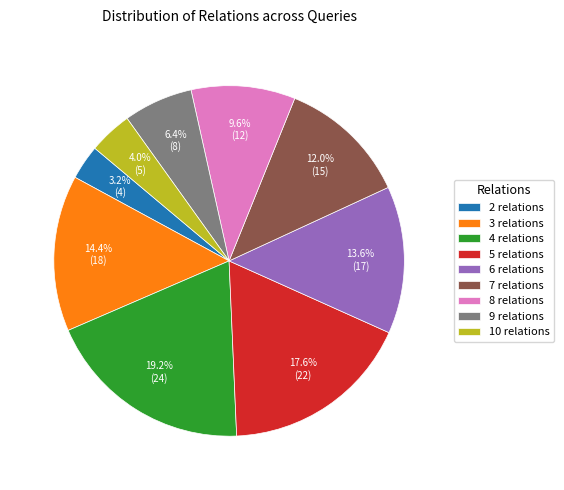

Which category has the biggest portion of the pie?

4 relations